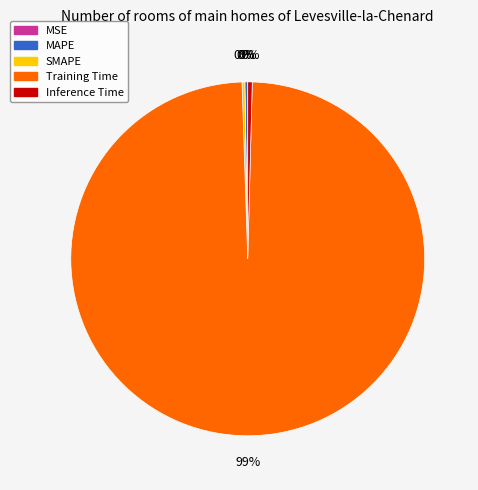

What is the majority slice?

Training Time